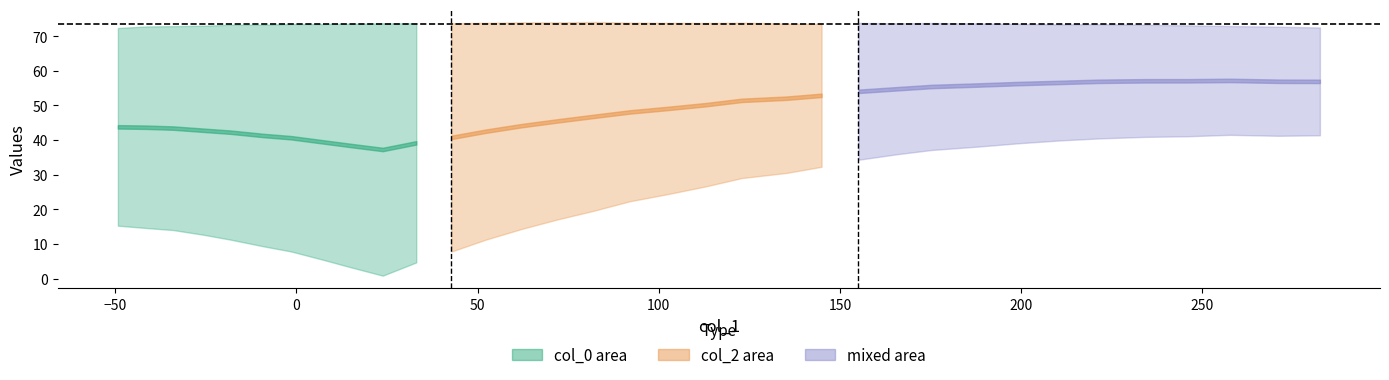

What is the value of the col_2 point at the 28th from the left?

7.8